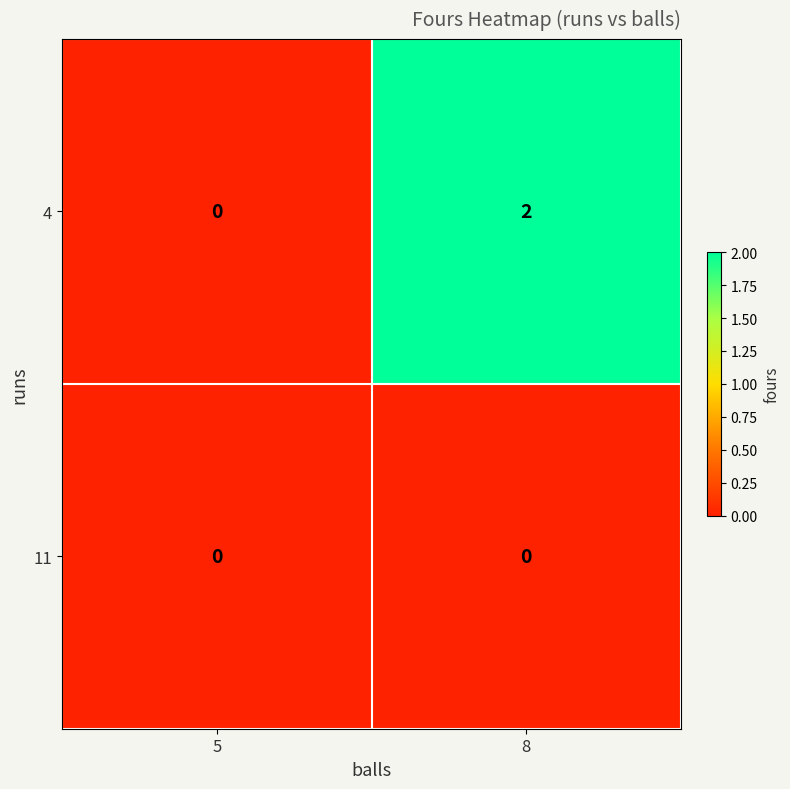

At which category is the sum across all series the highest?

8